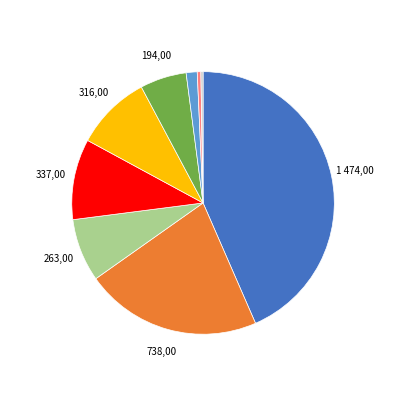

Is there a majority slice in this chart?

No